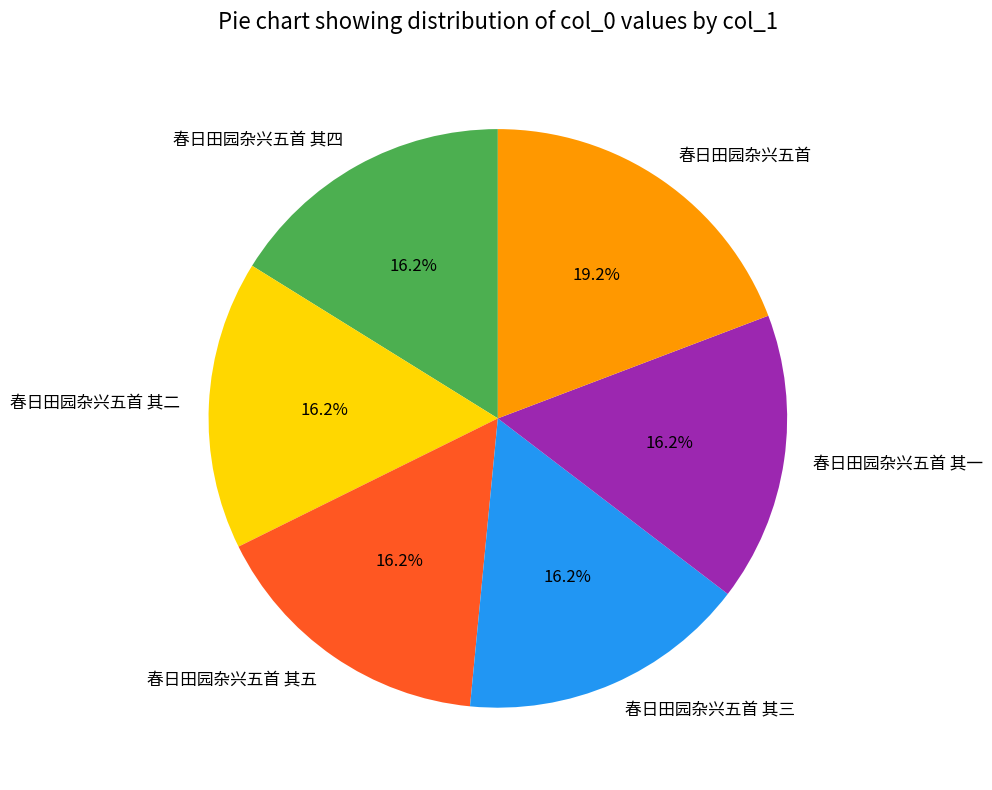

What is the ratio of the value at 春日田园杂兴五首 其五 to the value at 春日田园杂兴五首 其三?

1.0